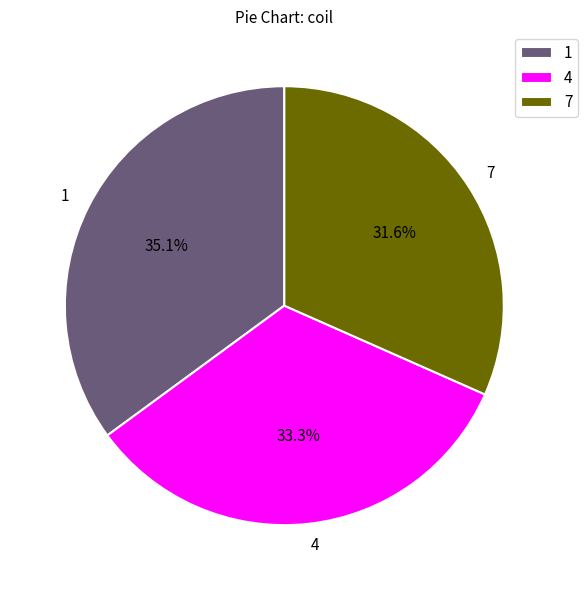

Rank the categories by value from lowest to highest.

7, 4, 1